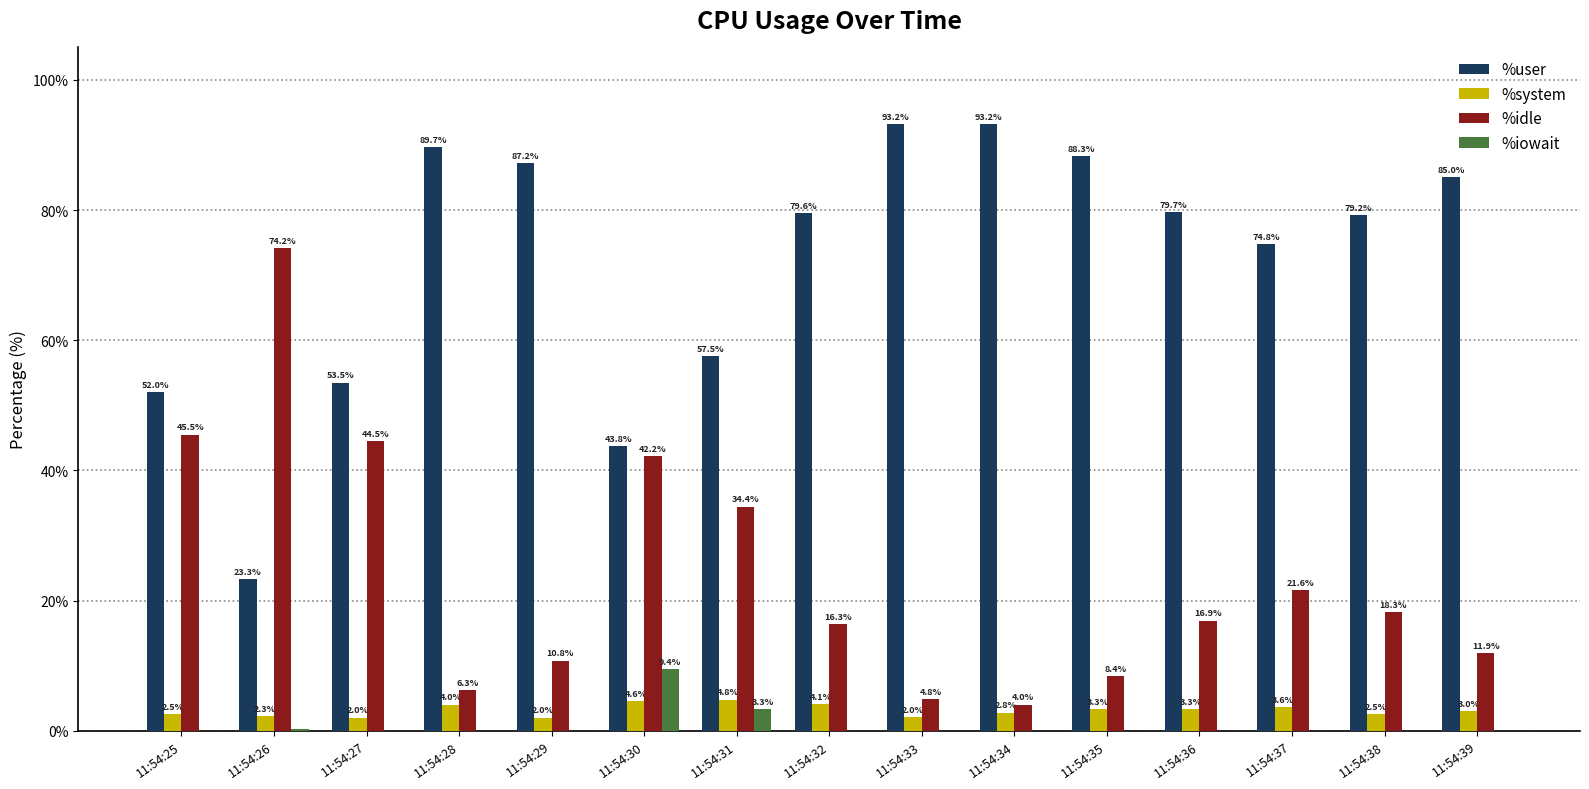

What is the total value across all series at 11:54:35?

100.0